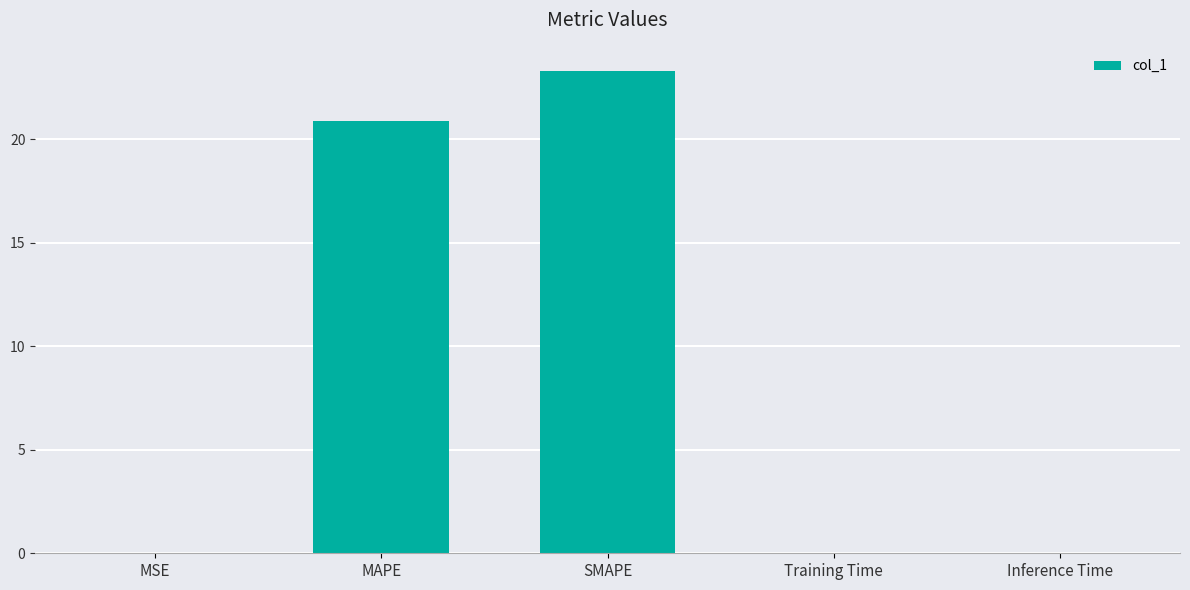

Count the number of data series in this chart.

1